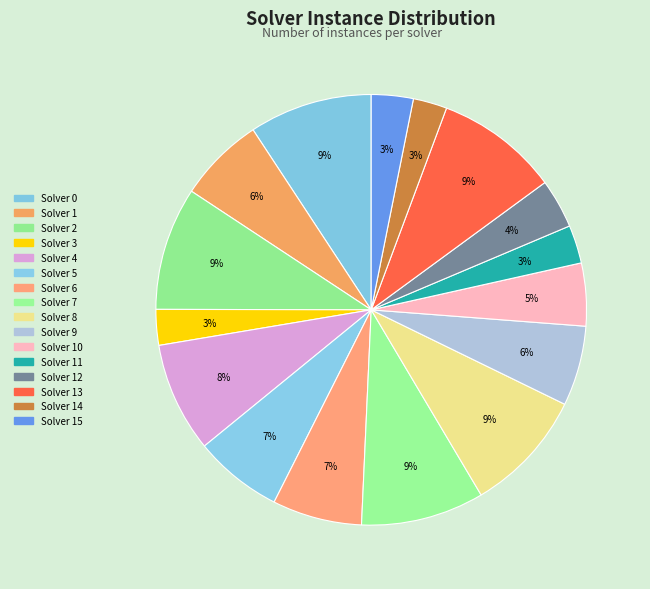

Does any single category account for the majority?

No